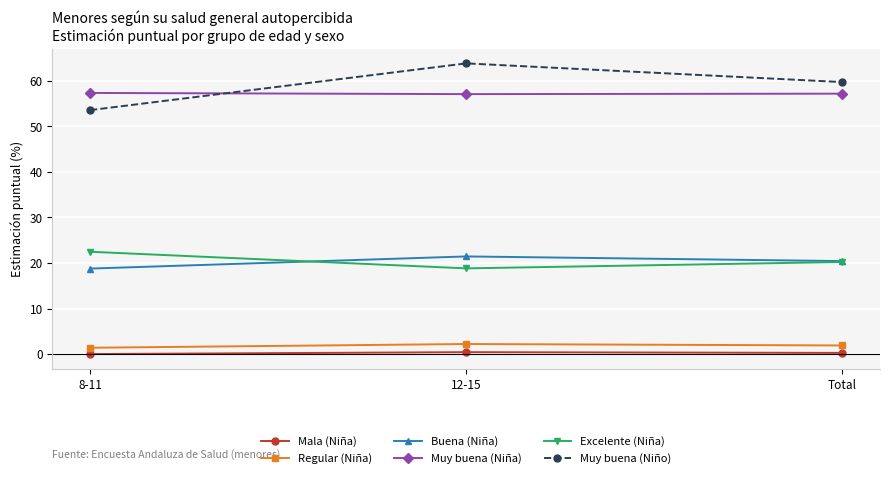

What is the value of the Muy buena (Niño) point at the 2nd from the left?

63.9